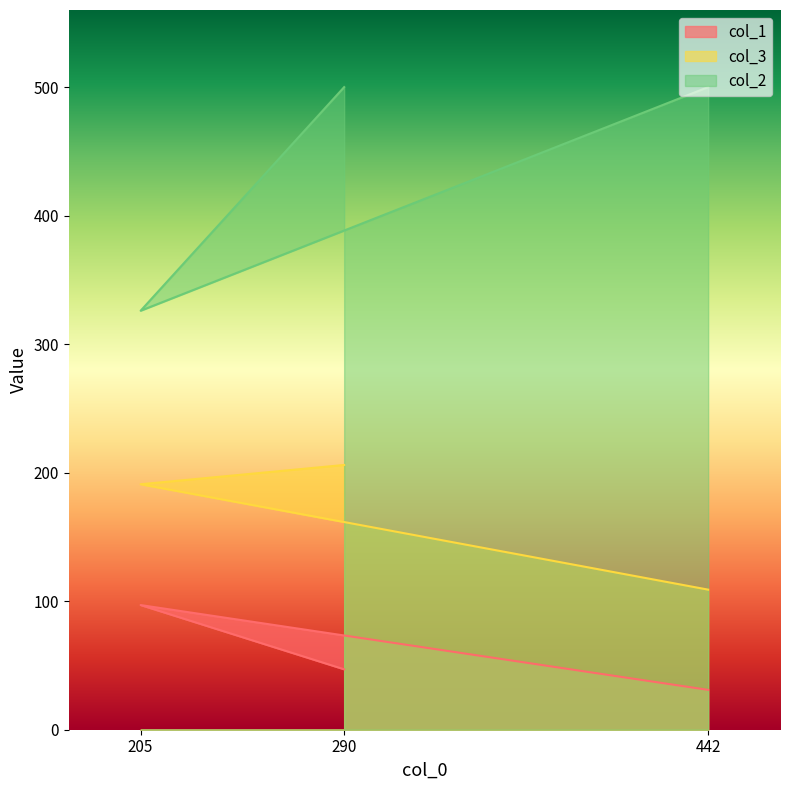

Rank the series by their average value, from lowest to highest.

col_1, col_3, col_2